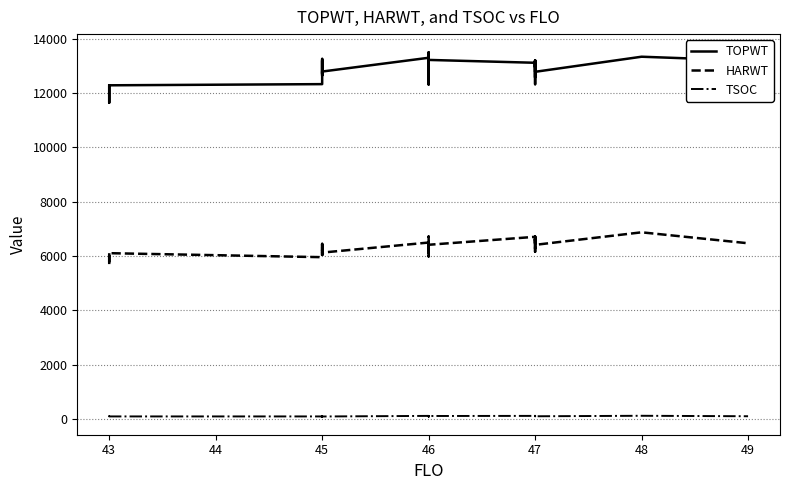

Does the chart have visible grid lines?

Yes